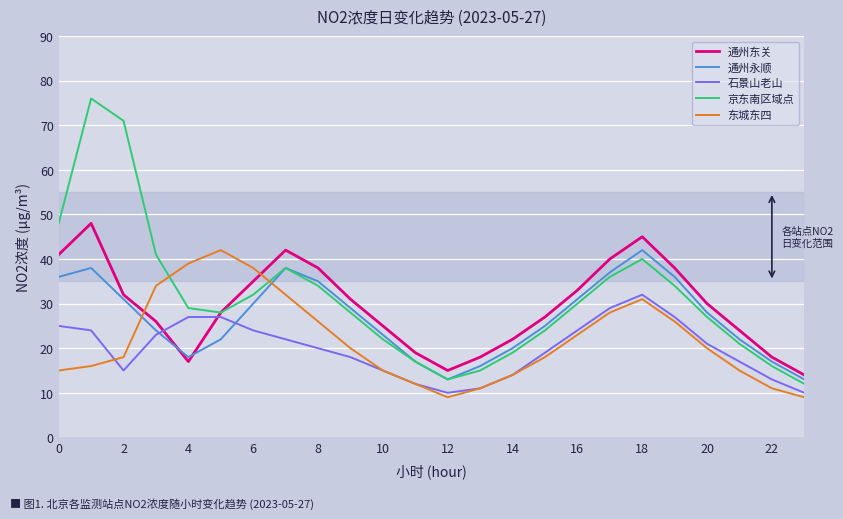

Which series has the largest range (max minus min)?

京东南区域点